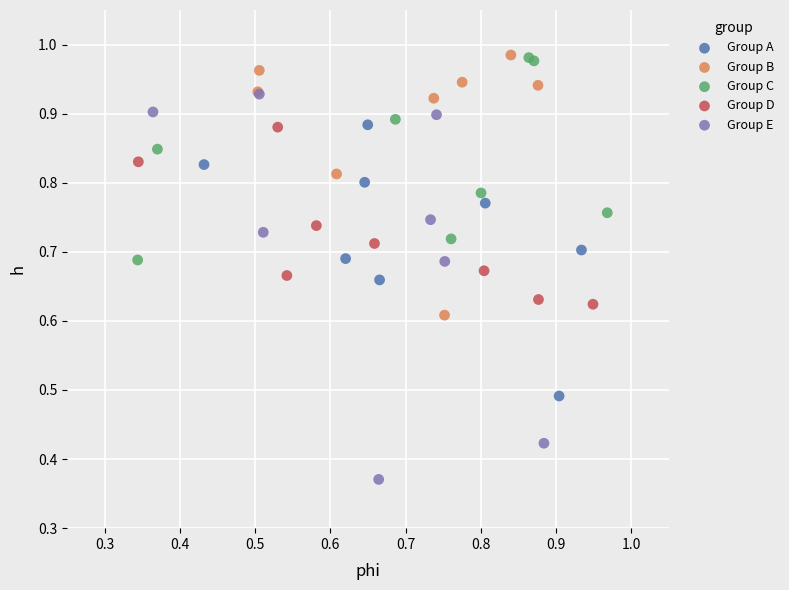

Which series contains the lowest Y value?

Group E